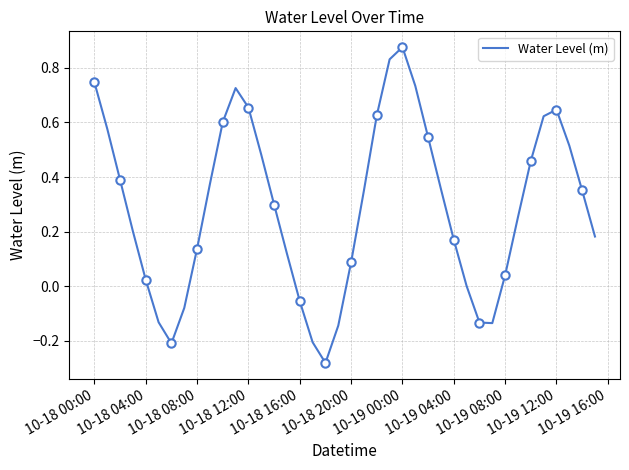

What is the minimum value shown in the chart?

-0.3